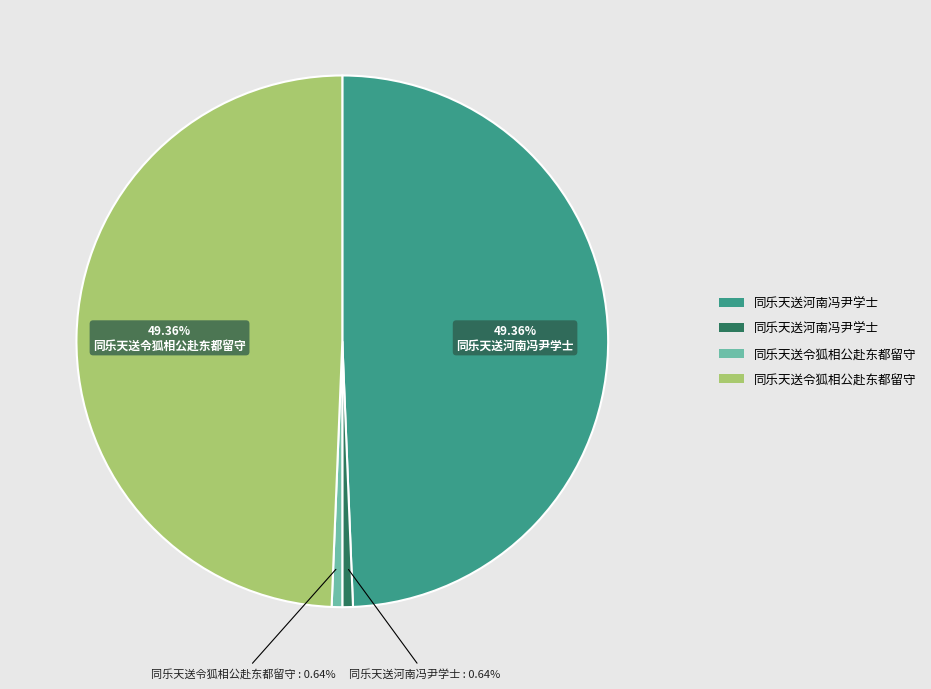

Is there a majority slice in this chart?

No